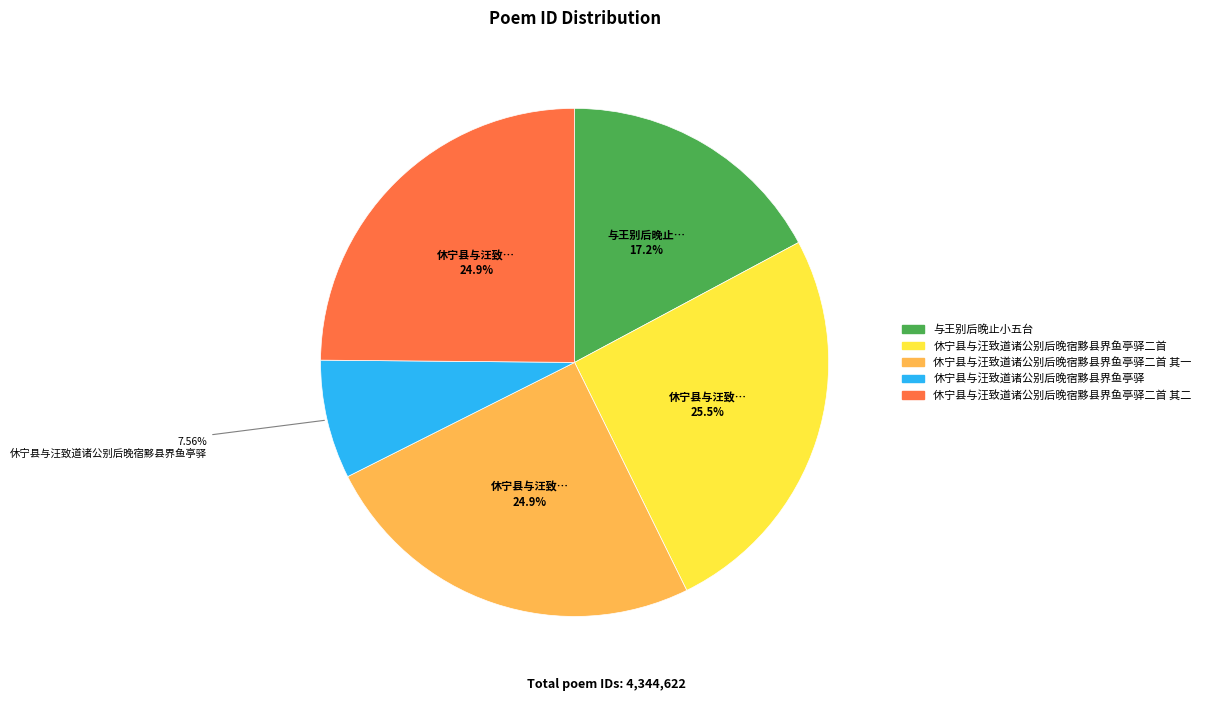

Does any single category account for the majority?

No